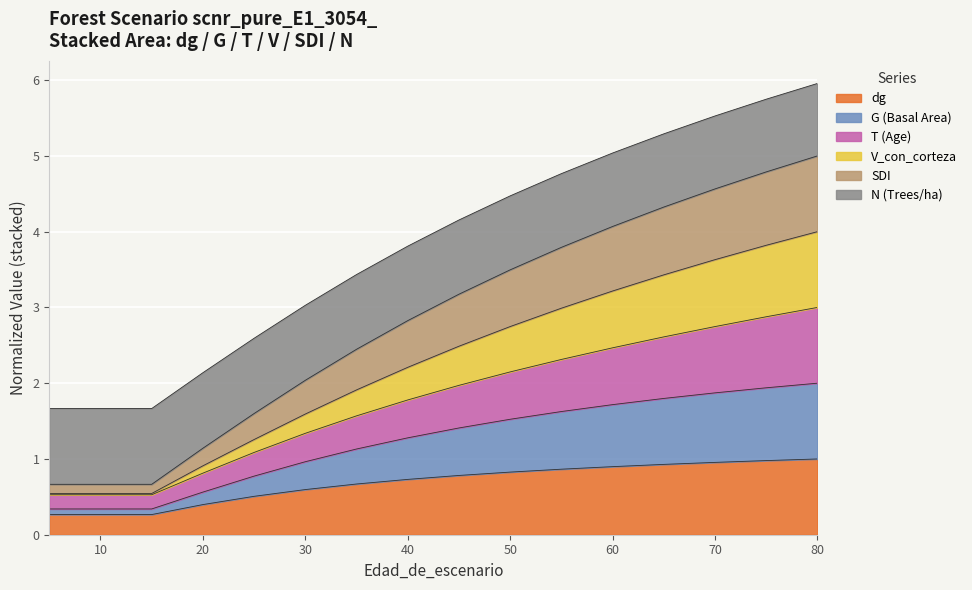

True or false: N and SDI intersect in this chart.

False